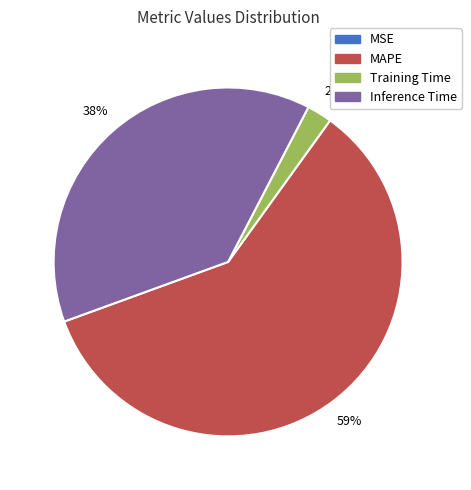

What is the largest slice in the pie chart?

MAPE